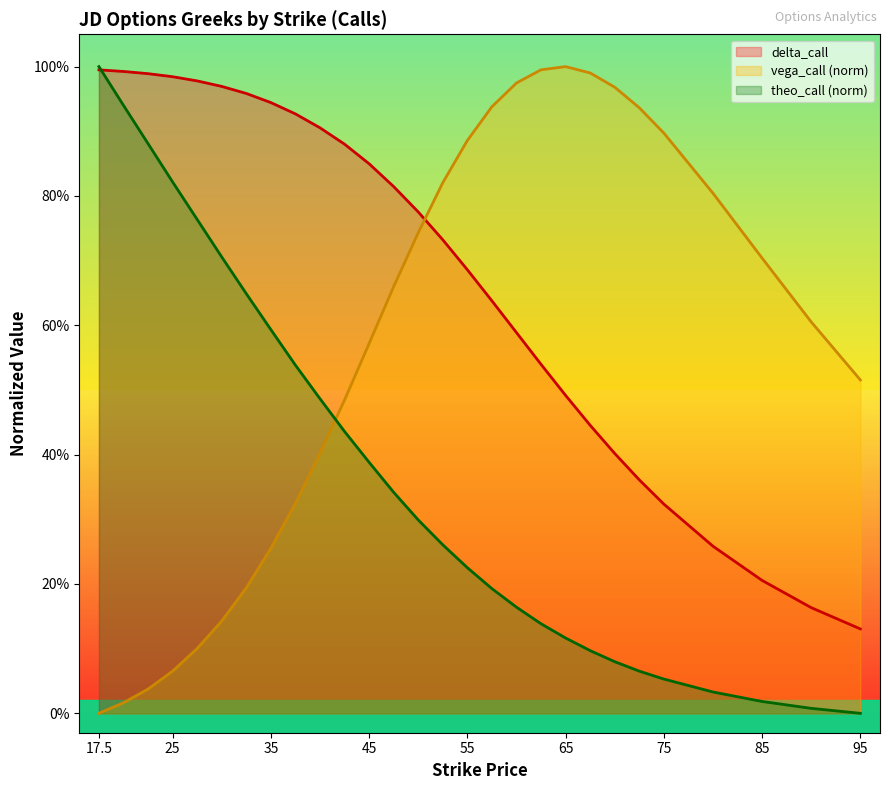

Where is the first local maximum for vega_call?

65